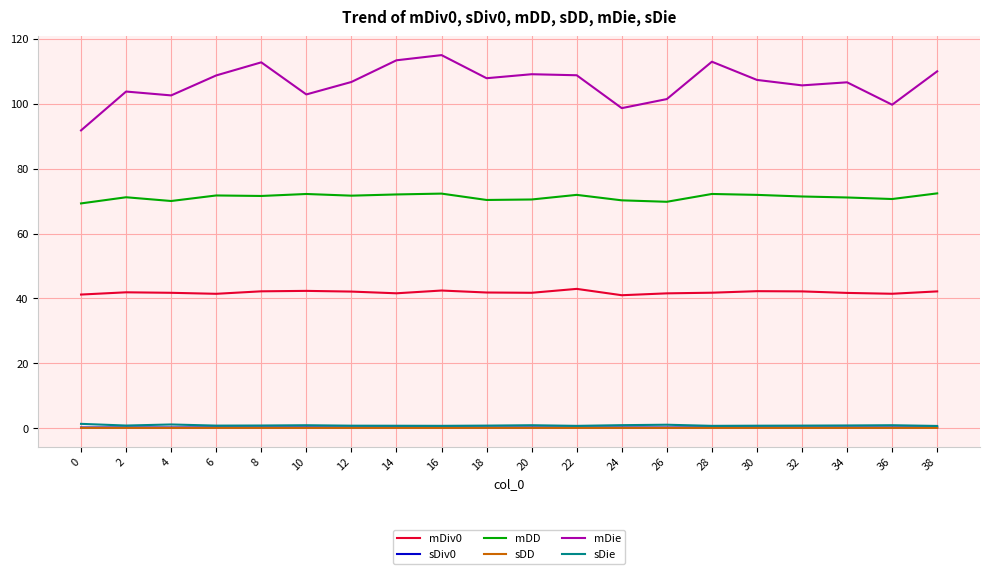

What is the difference between the highest and lowest values at 12?

106.6